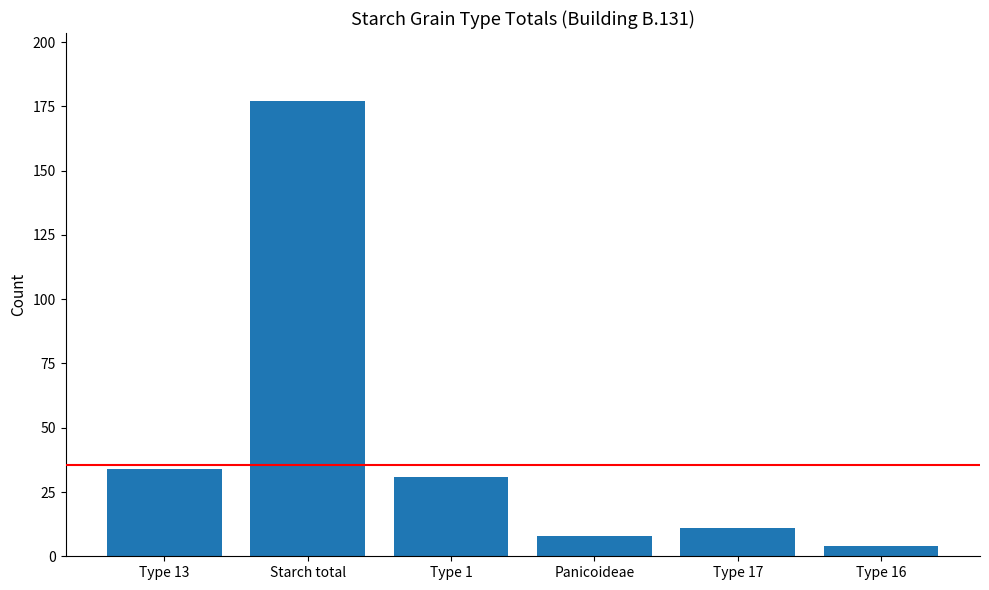

Reading left to right, transcribe all the data shown in this chart.

34	177	31	8	11	4